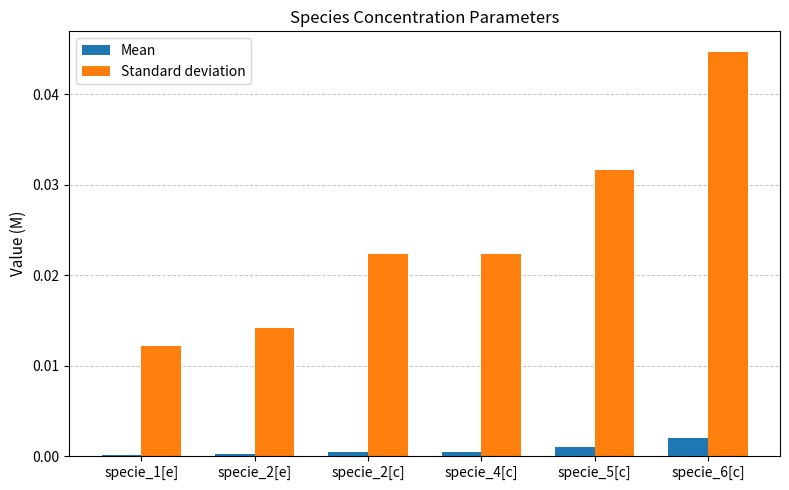

How many distinct data groups are displayed?

2